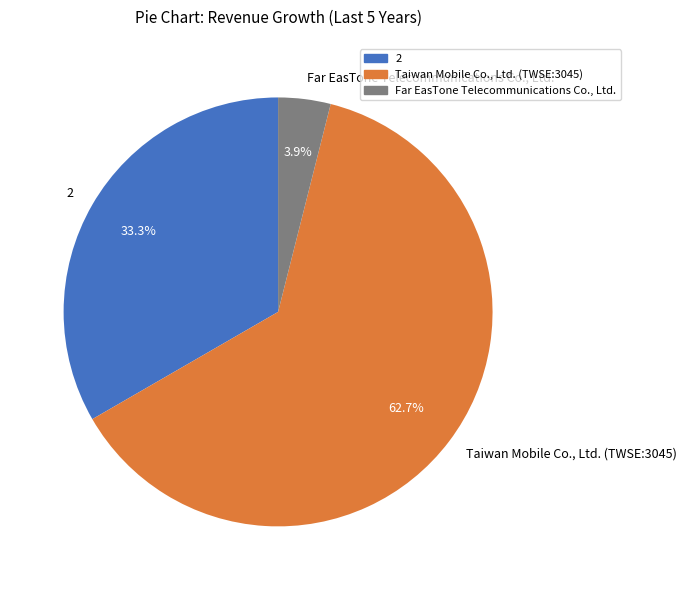

What is the majority slice?

Taiwan Mobile Co., Ltd. (TWSE:3045)